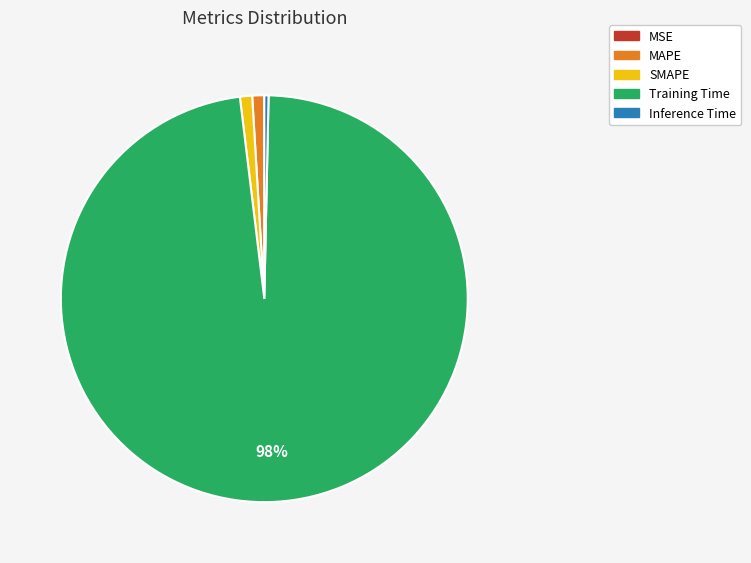

Do Inference Time and SMAPE together represent more than half of the pie?

No